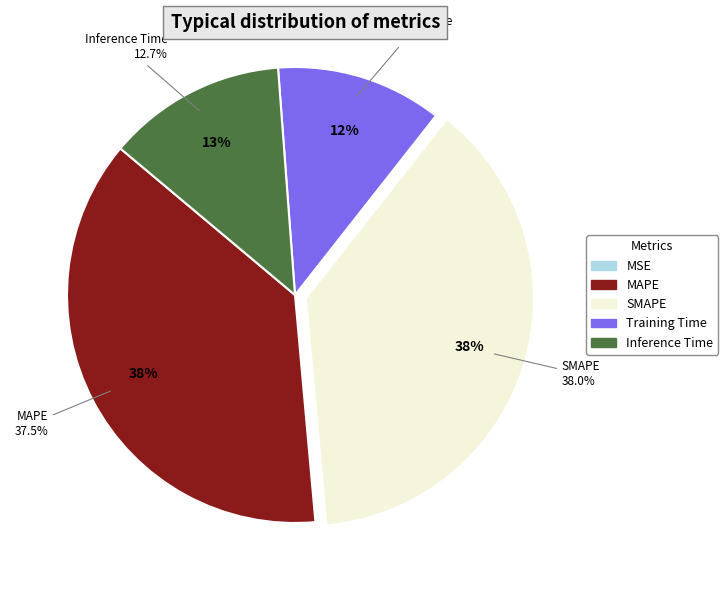

Is there any slice that represents more than half of the pie?

No